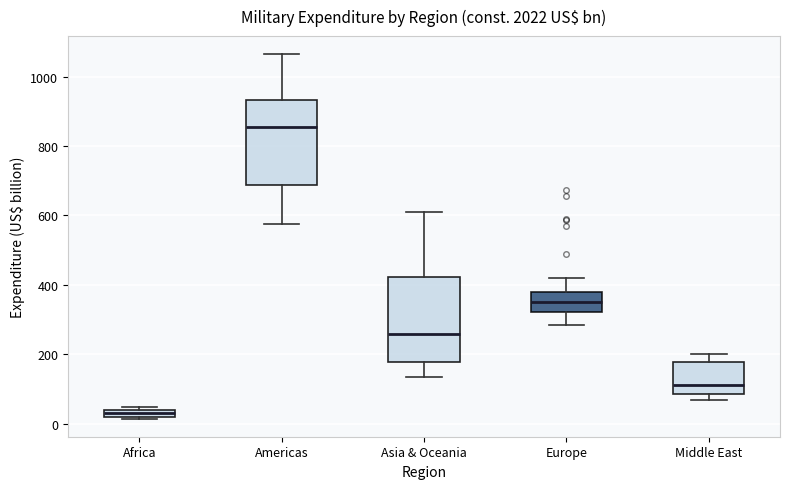

Which box has the lowest median line?

Africa